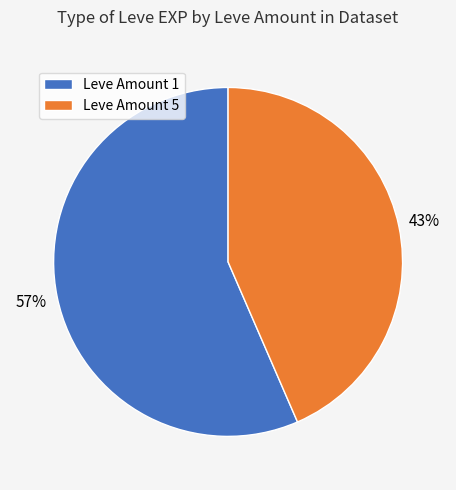

Is there a majority slice in this chart?

Yes